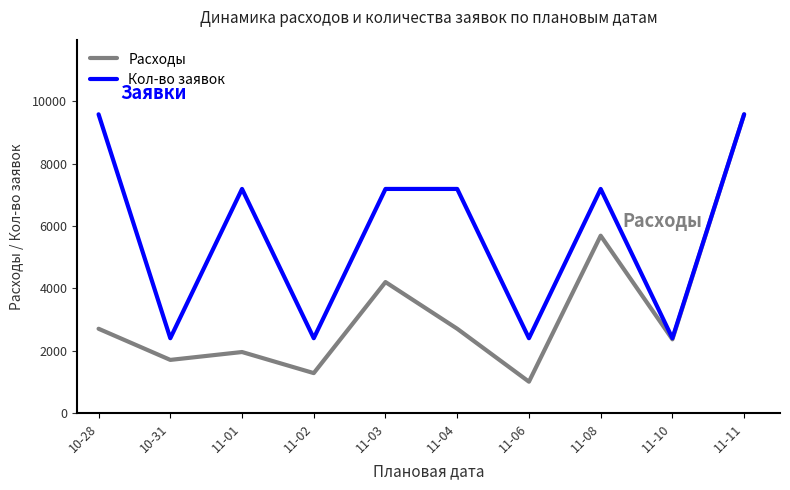

What is the average value of the Расходы series?

3316